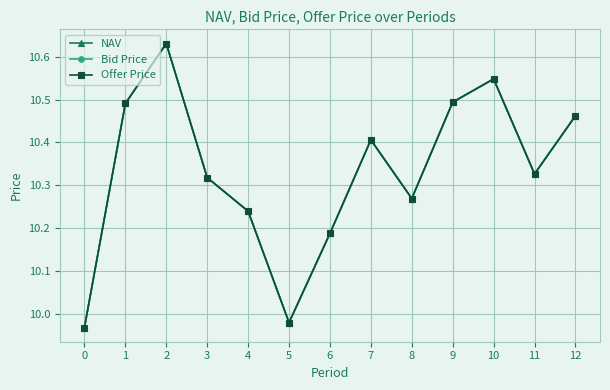

True or false: NAV and Bid Price cross at least once.

False